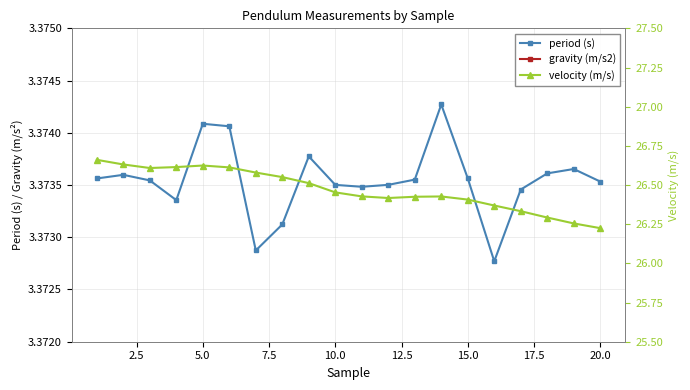

What is the value of the gravity (m/s2) point at the 10th from the left?

9.8